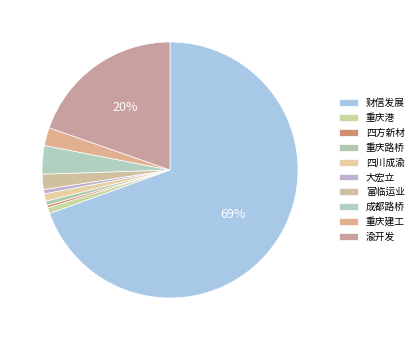

What percentage do 富临运业 and 四川成渝 together represent?

2.9%